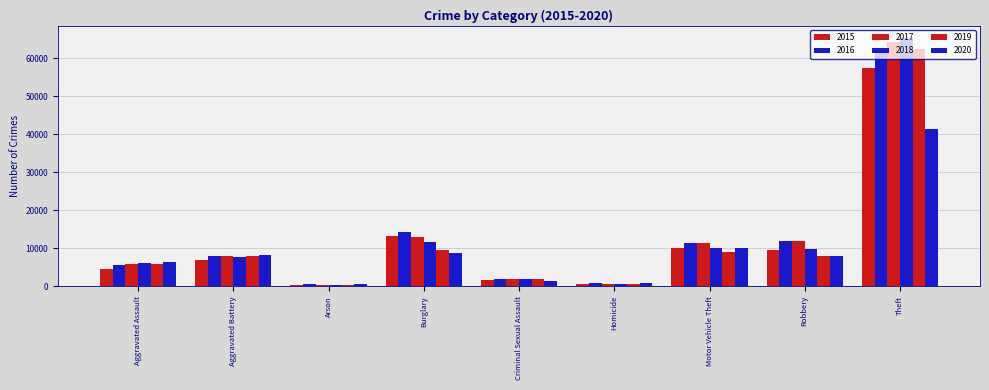

Rank the series at Homicide from highest to lowest value.

2016, 2020, 2017, 2018, 2019, 2015